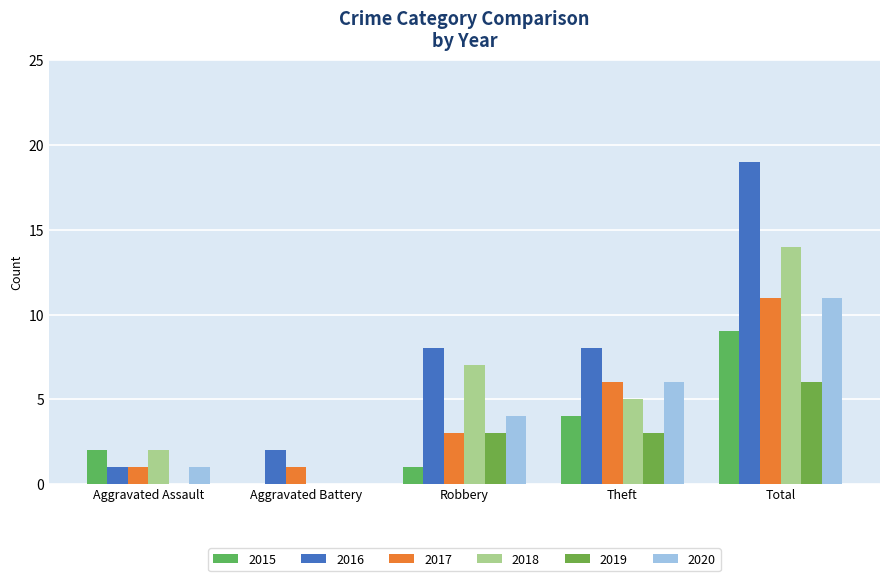

Between Aggravated Assault and Total, which is larger?

Total